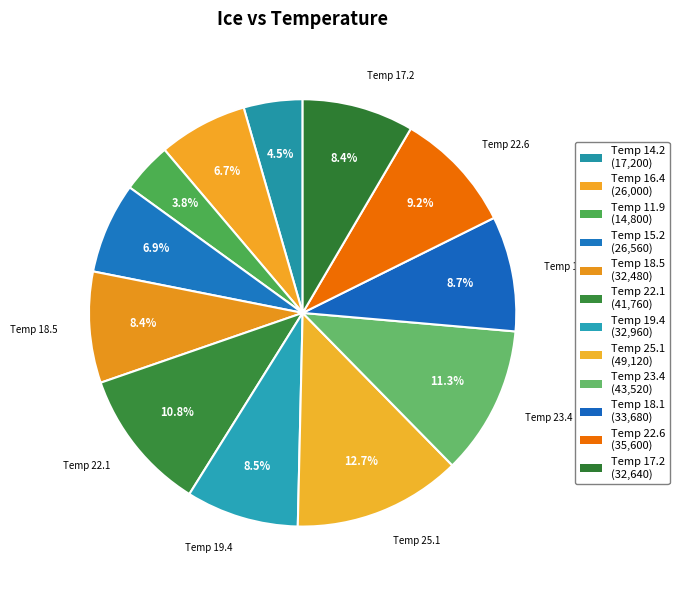

How many slices are in this pie chart?

12